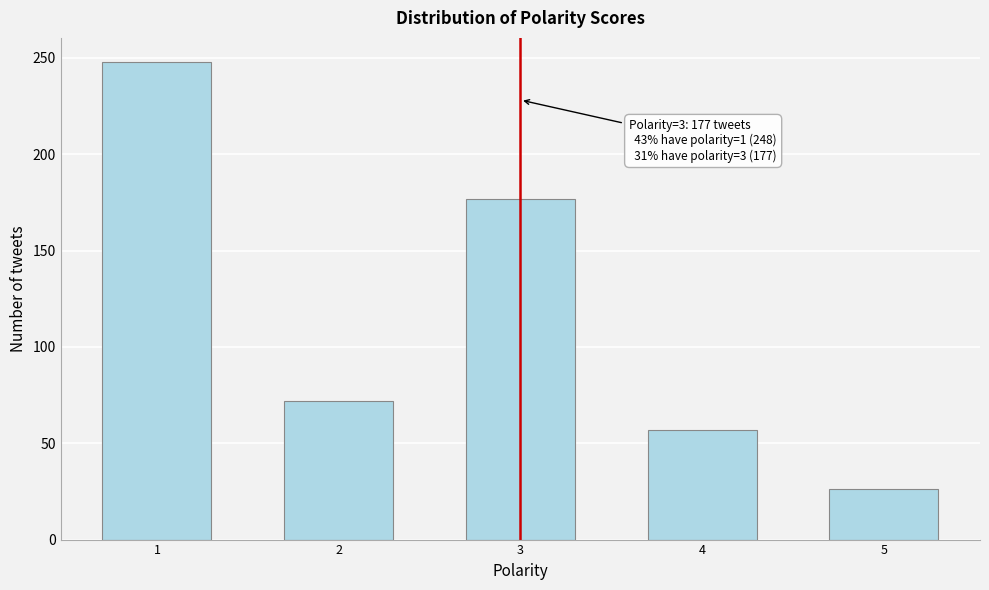

Reading left to right, what are all the values shown in this chart?

248	72	177	57	26